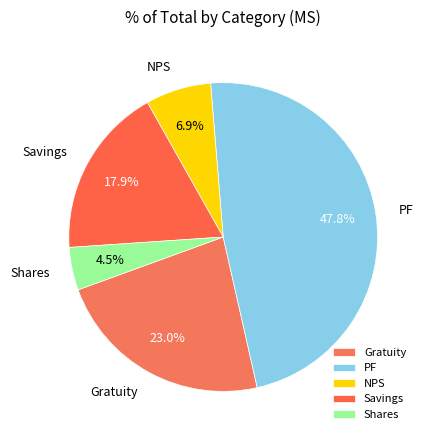

True or false: Gratuity accounts for 23% of the total.

True